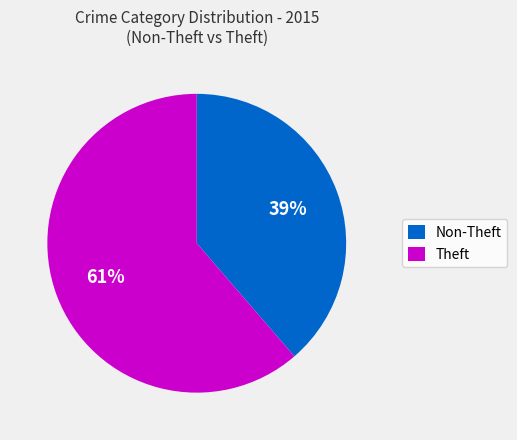

Does any single category account for the majority?

Yes